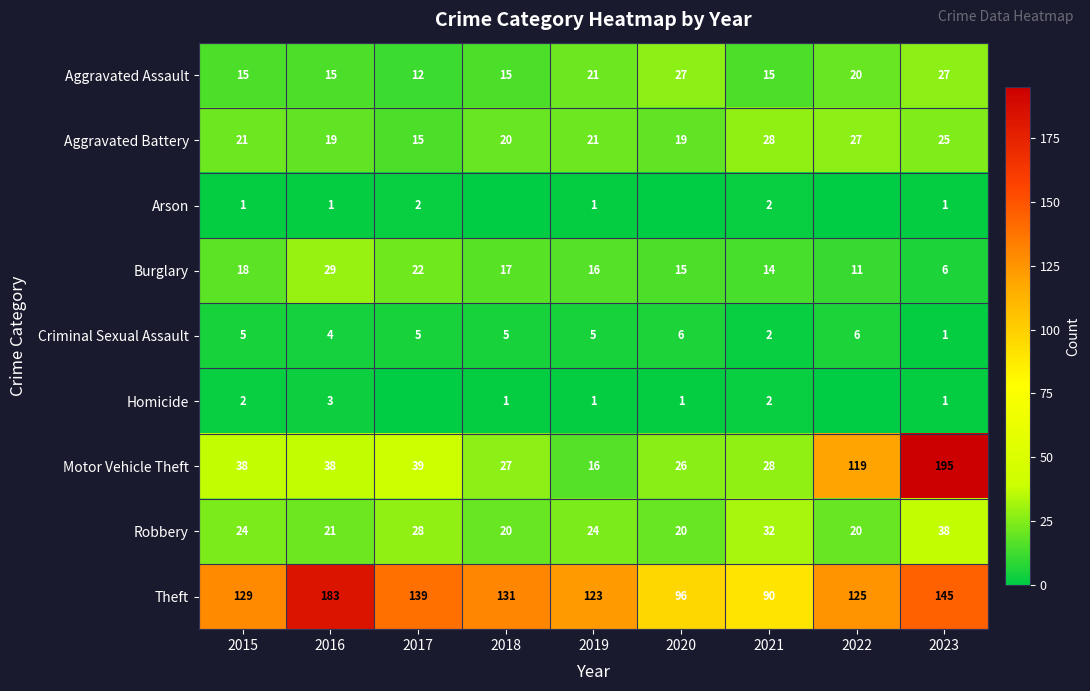

The value of Aggravated Battery at 2017 is 15. True or false?

True